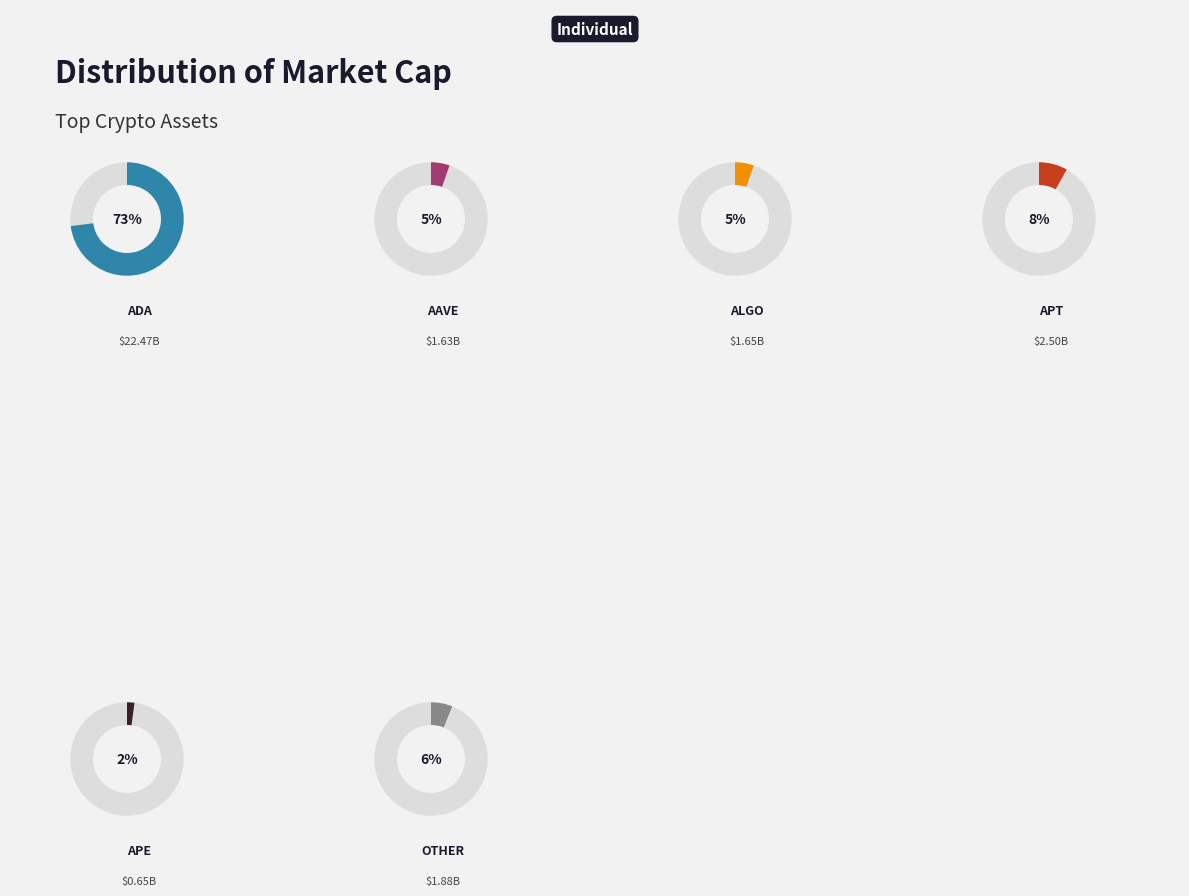

How many slices are in this pie chart?

12